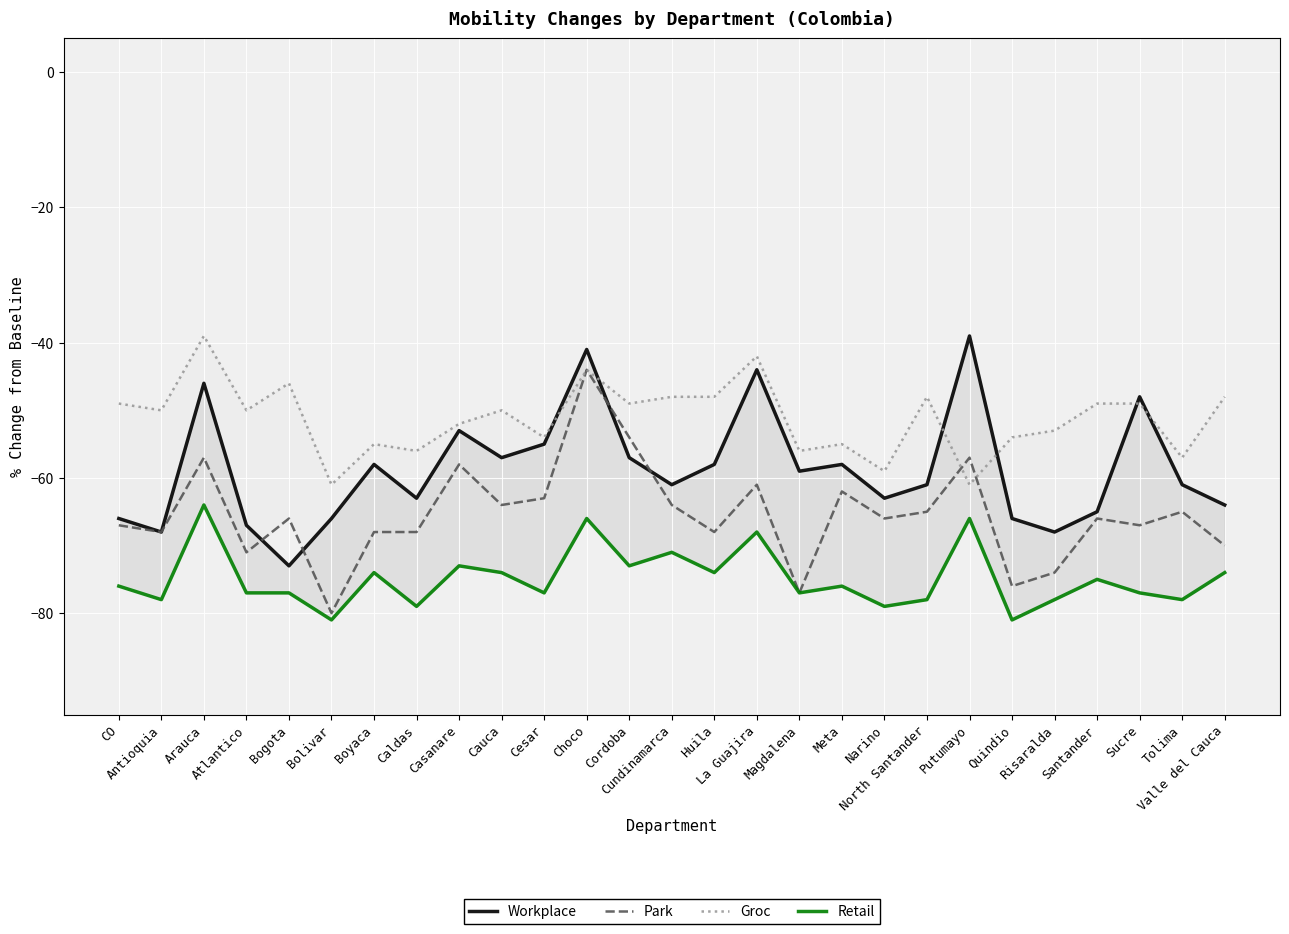

Which series has the largest total across all categories?

Groc